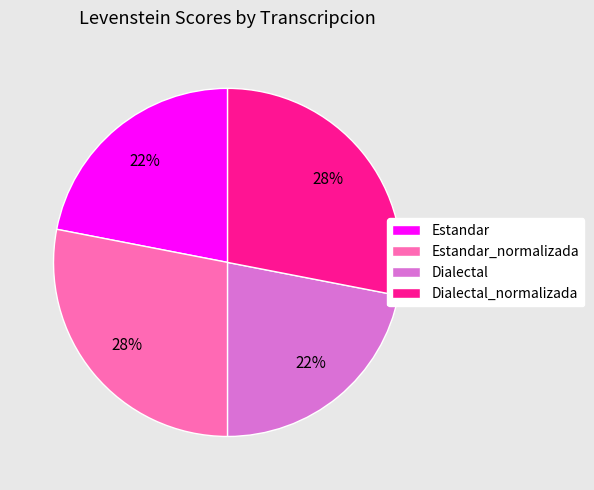

The Dialectal slice represents 36% of the pie. True or false?

False